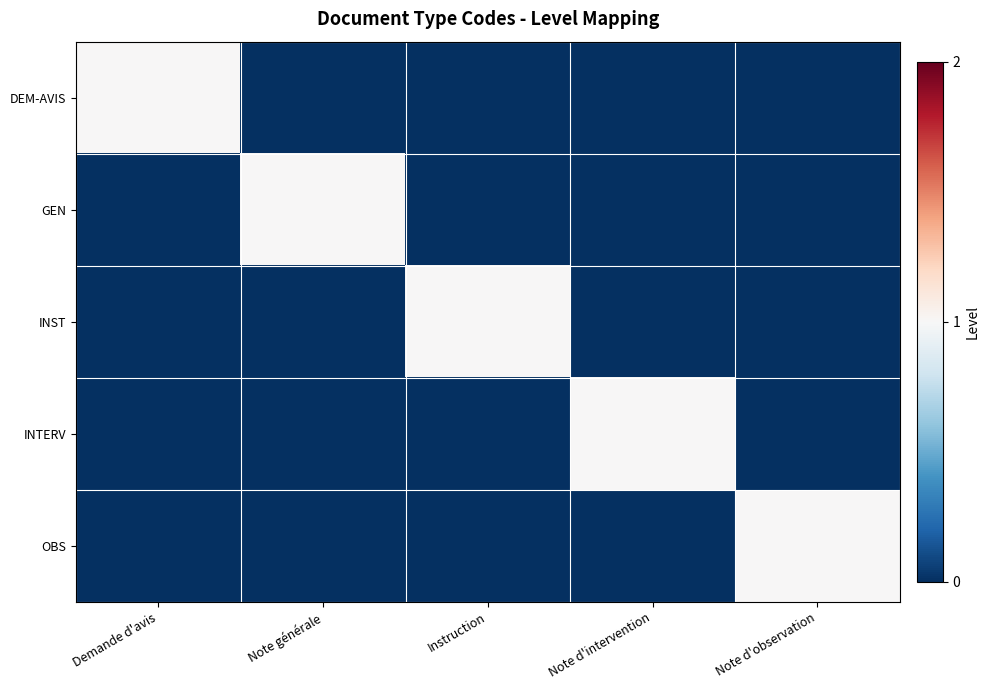

Reading left to right, extract all data points from this chart.

DEM-AVIS: Demande d'avis=1	Note générale=0	Instruction=0	Note d'intervention=0	Note d'observation=0
GEN: Demande d'avis=0	Note générale=1	Instruction=0	Note d'intervention=0	Note d'observation=0
INST: Demande d'avis=0	Note générale=0	Instruction=1	Note d'intervention=0	Note d'observation=0
INTERV: Demande d'avis=0	Note générale=0	Instruction=0	Note d'intervention=1	Note d'observation=0
OBS: Demande d'avis=0	Note générale=0	Instruction=0	Note d'intervention=0	Note d'observation=1